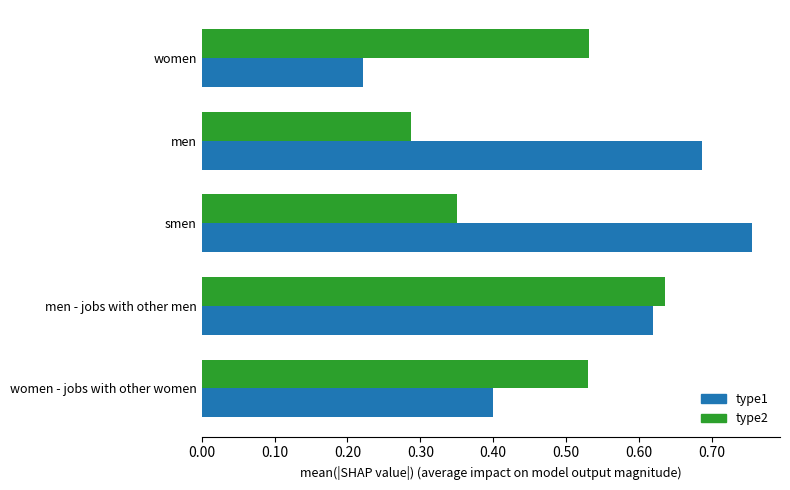

Which category has the lowest value across all series?

women